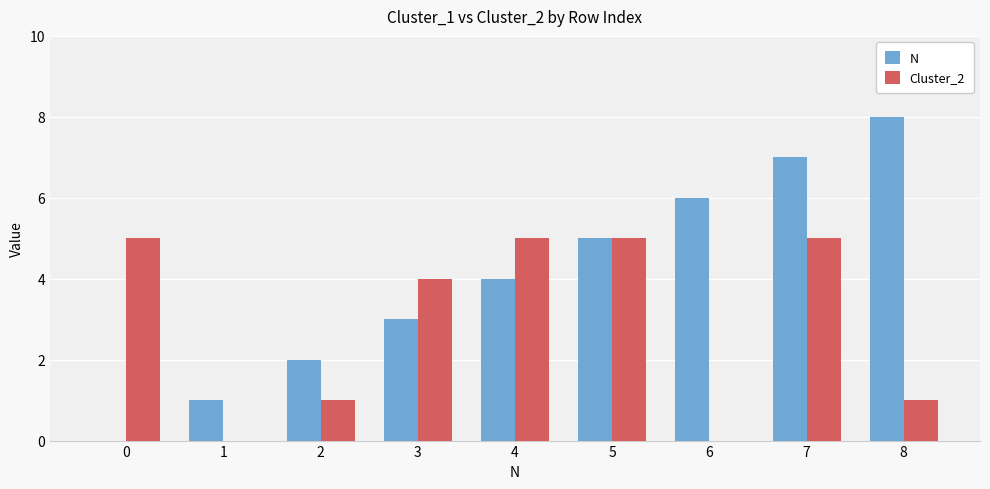

Which label corresponds to the largest value in the chart?

8